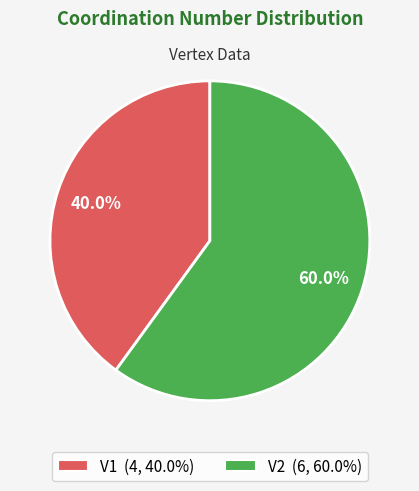

Does any single category account for the majority?

Yes